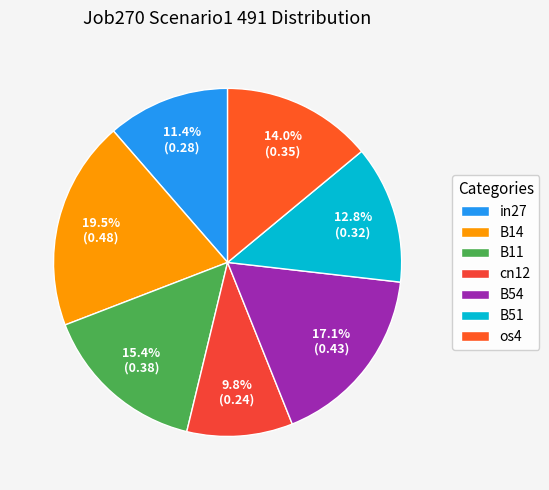

How many slices are in this pie chart?

7